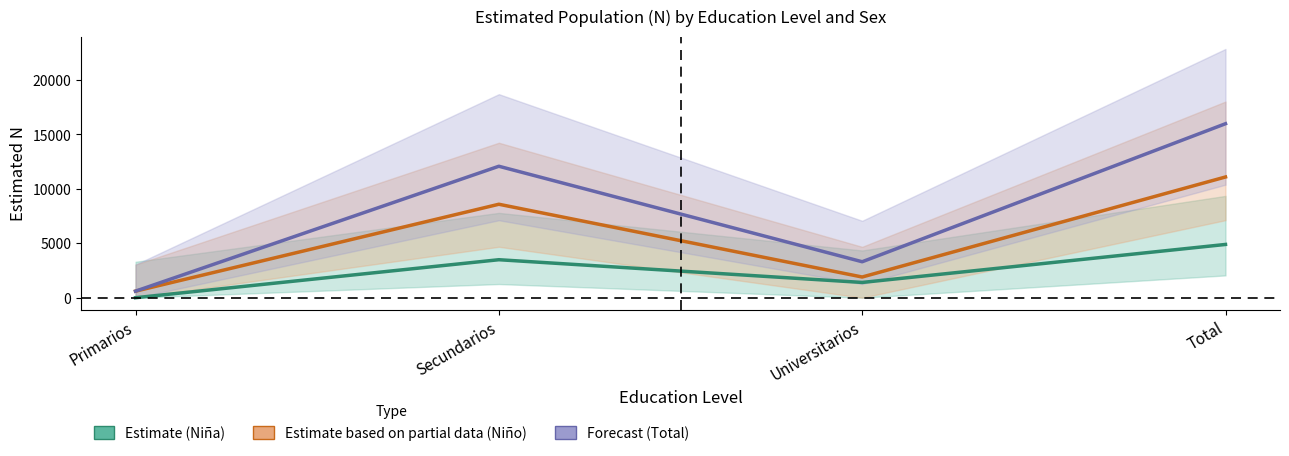

True or false: Total (Forecast) and Niña (Estimate) cross at least once.

False